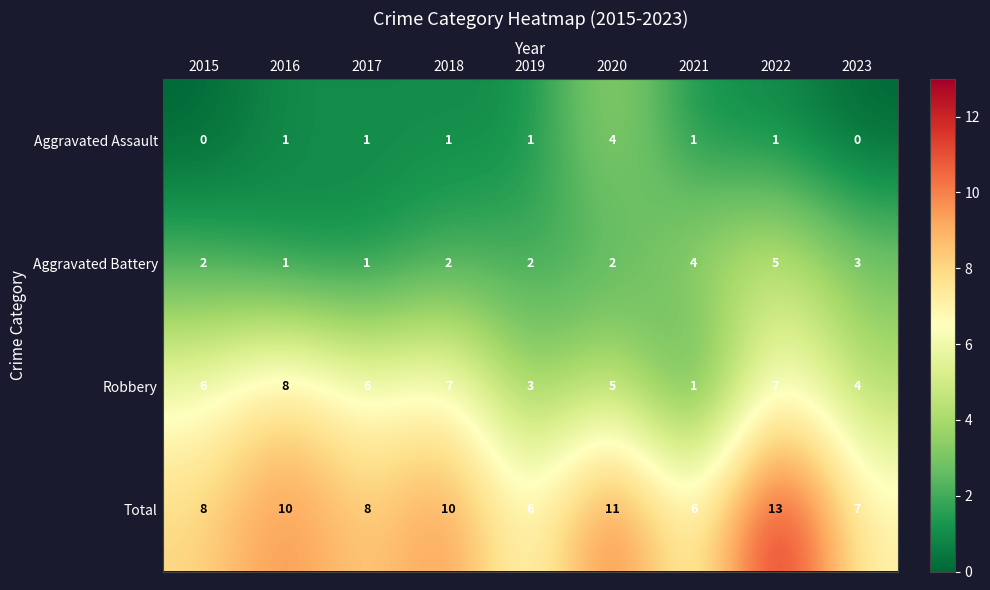

Rank the series by their maximum value, from highest to lowest.

Total, Robbery, Aggravated Battery, Aggravated Assault